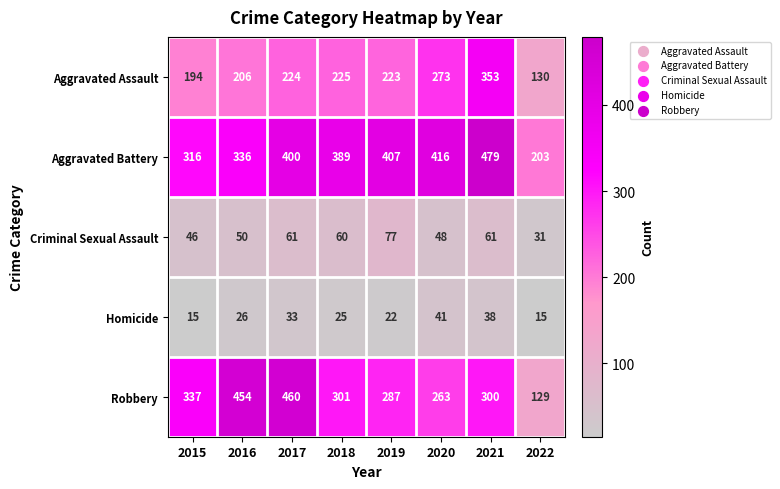

Which series has the largest total across all categories?

Aggravated Battery